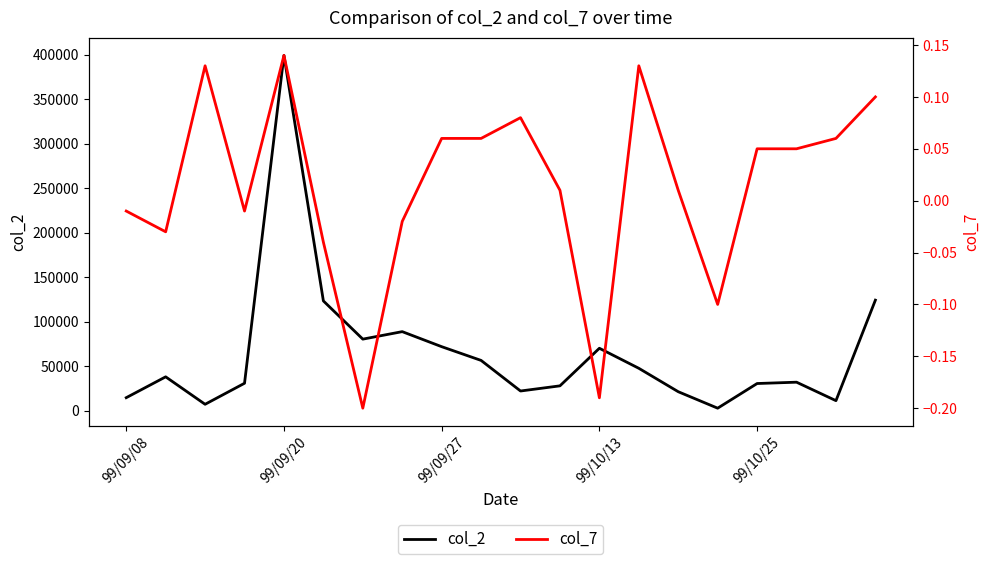

What is the value of the col_2 point at the 13th from the left?

70200.0